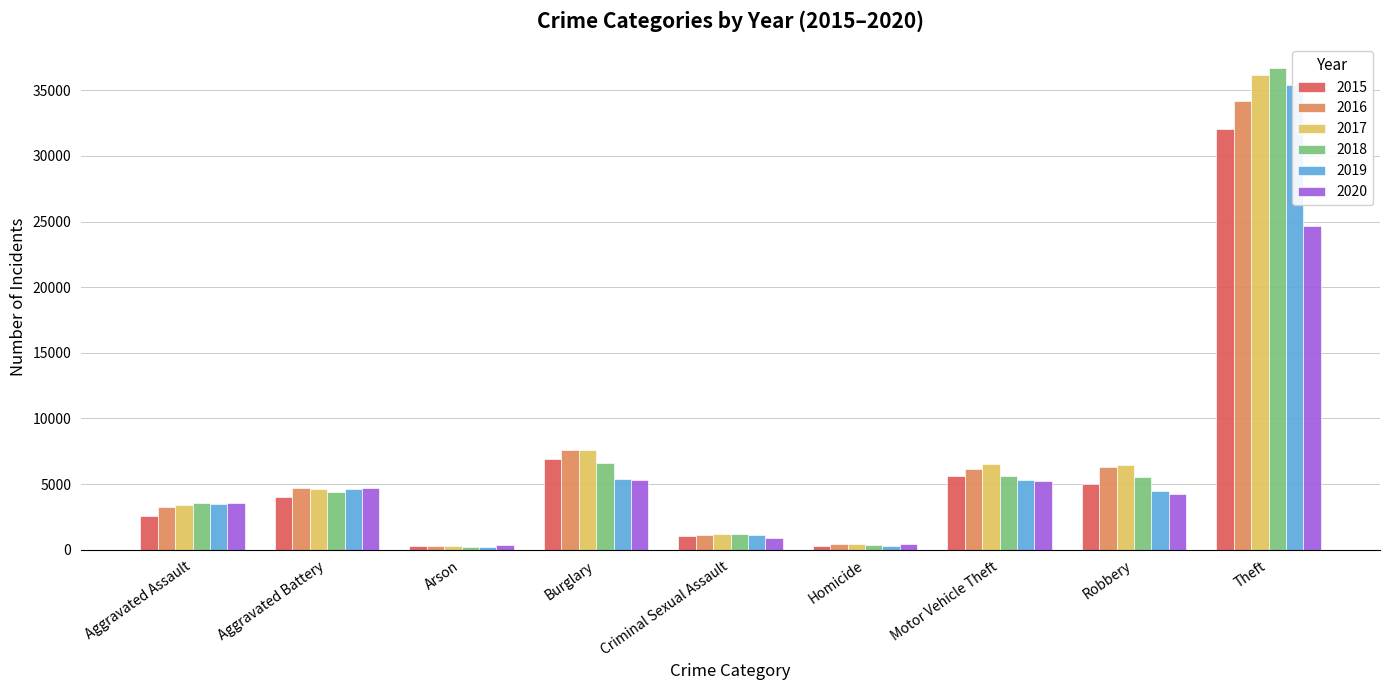

At which label is 2017 closest to 18199?

Burglary